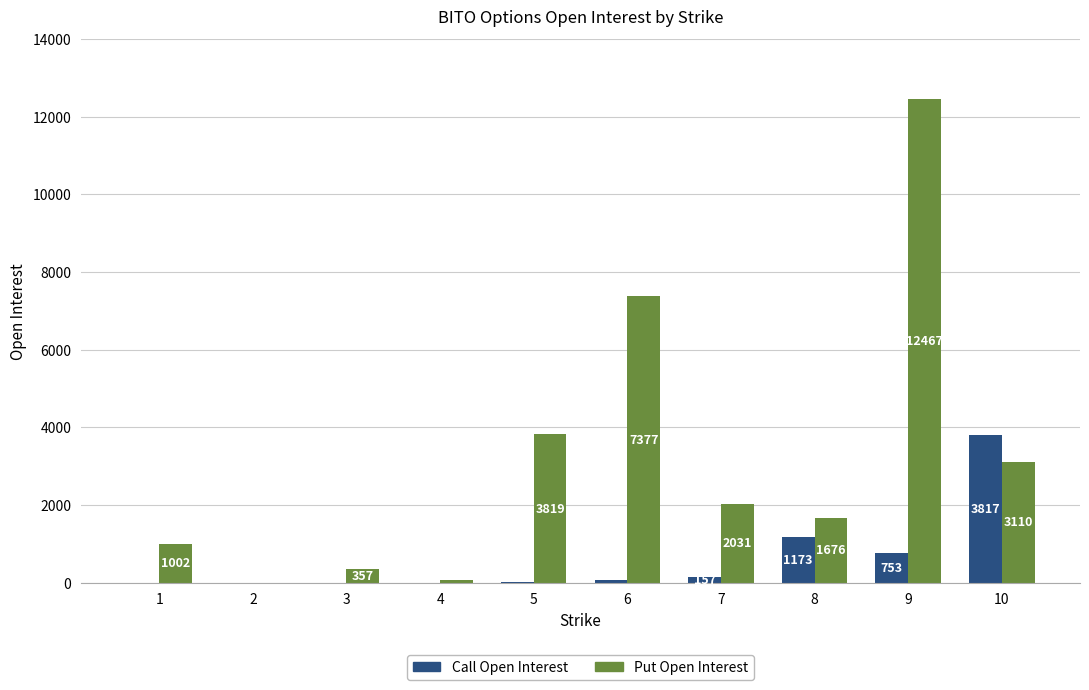

Read the Put Open Interest value at 7, to the nearest 100.

2000